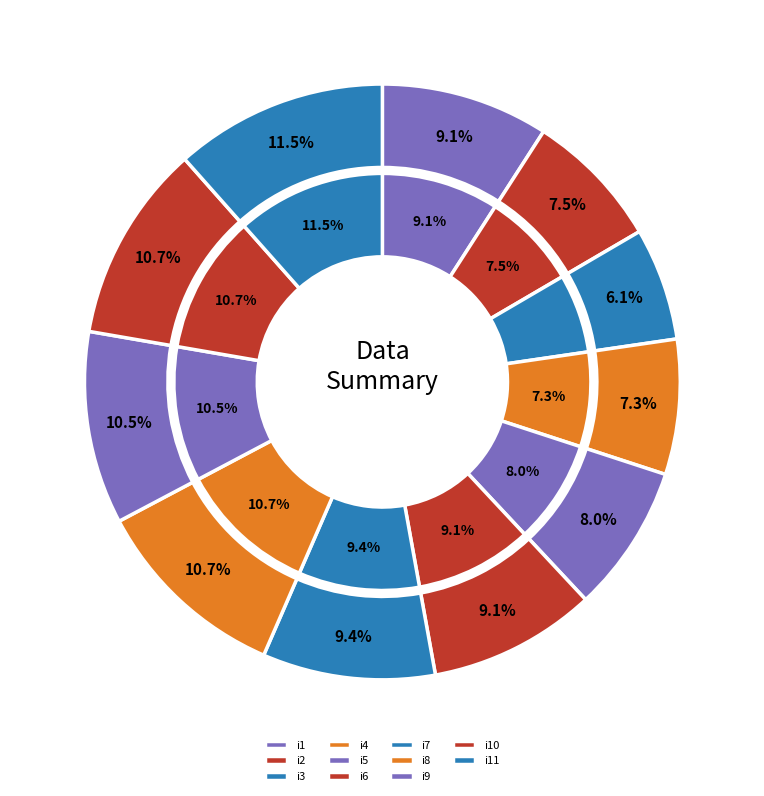

Rank the categories by value from highest to lowest.

i11, i8, i10, i9, i7, i1, i6, i5, i2, i4, i3